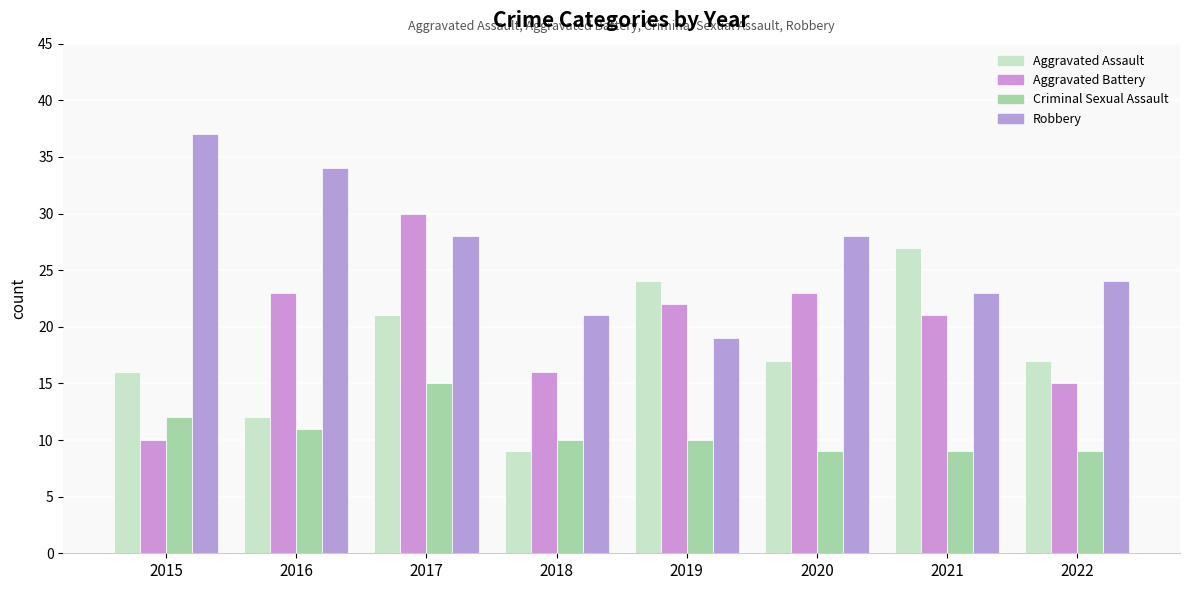

What is the minimum value for Robbery?

19